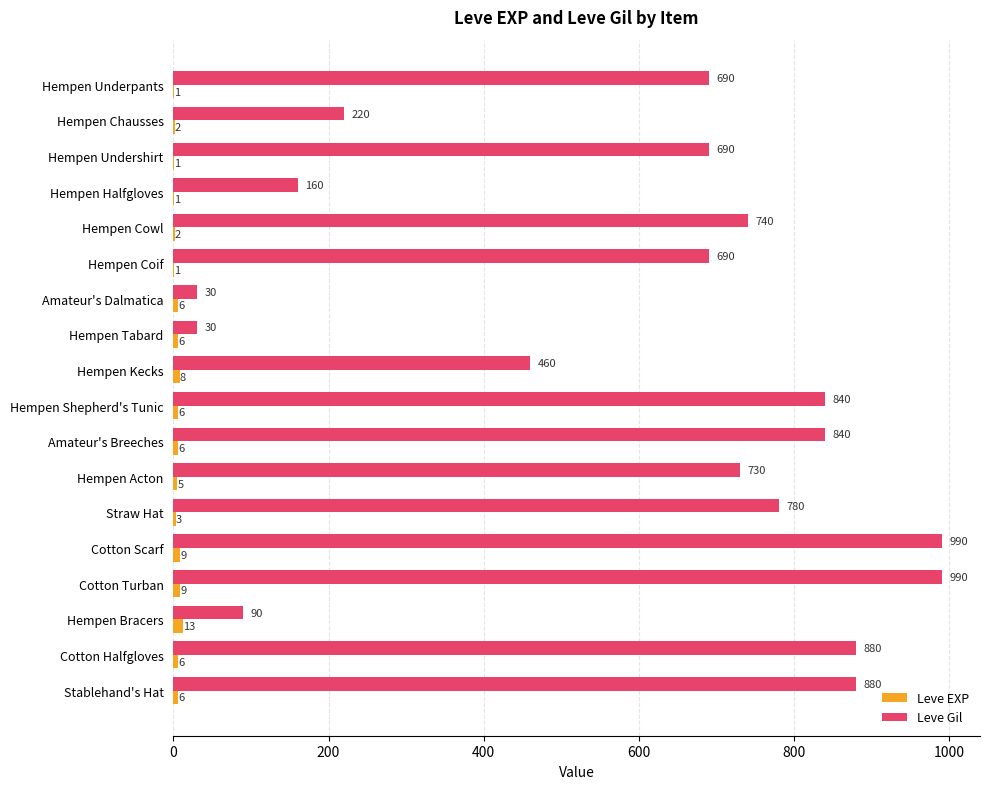

Is the value of Leve EXP at Hempen Underpants greater than the value of Leve Gil at Stablehand's Hat?

No